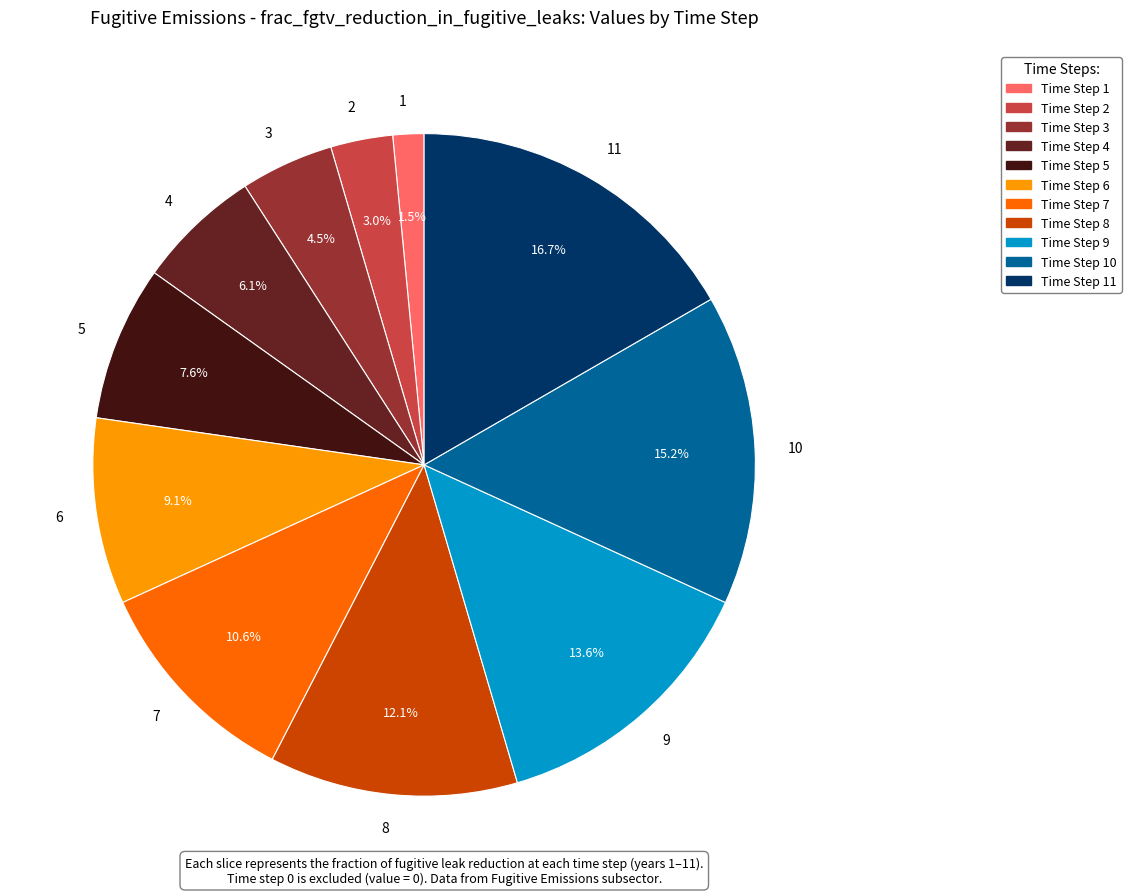

True or false: 4 accounts for 19% of the total.

False